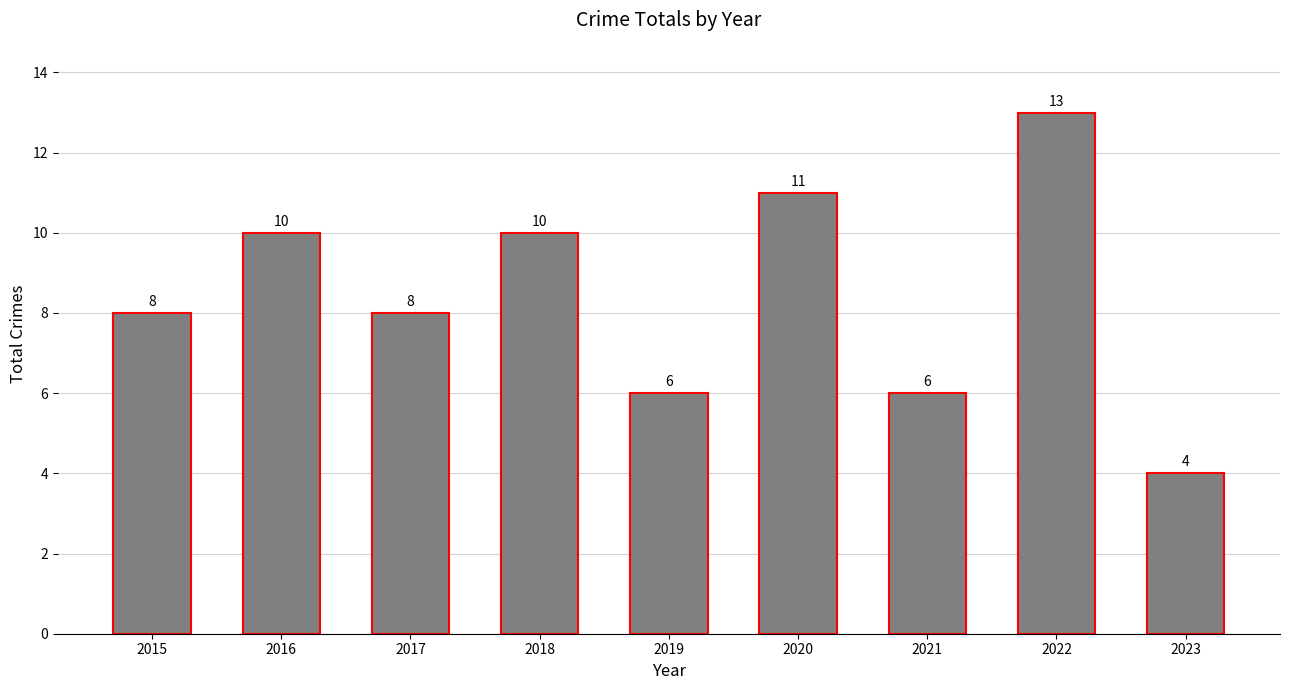

What is the ratio of the value at 2016 to the value at 2017?

1.2